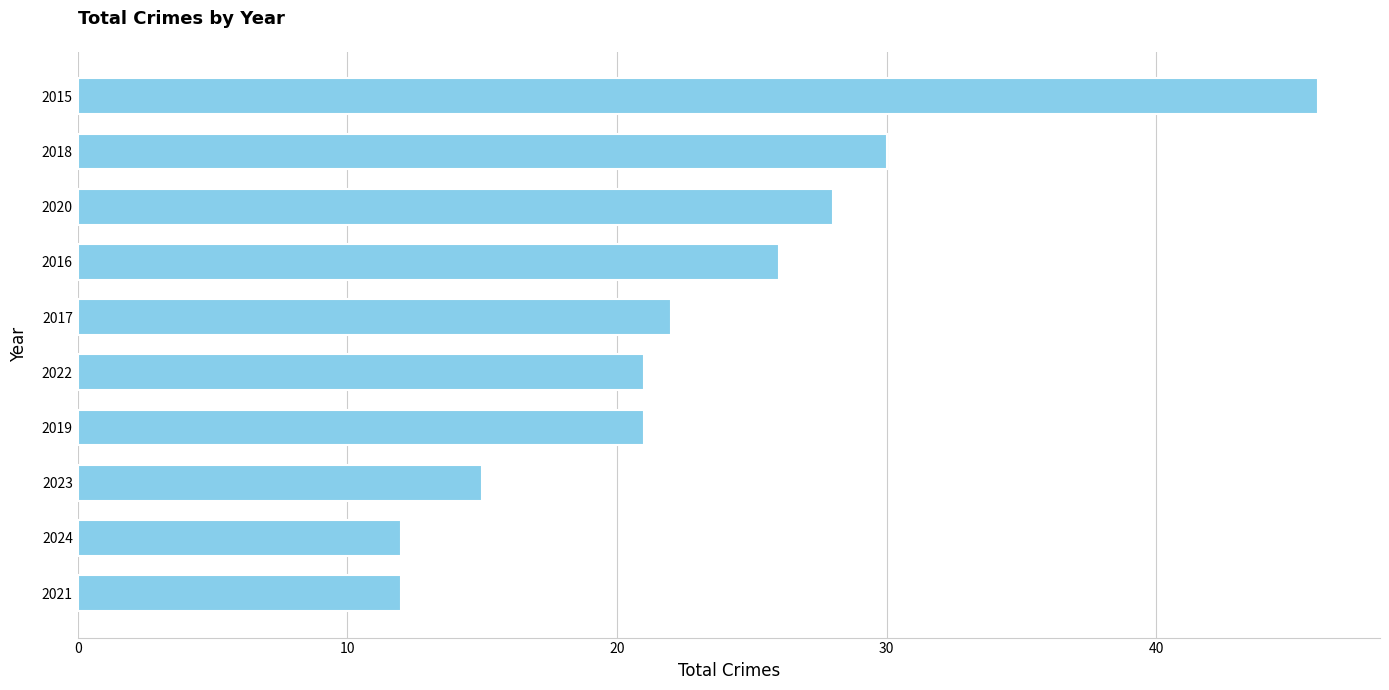

What is the difference between the maximum and second lowest values?

34